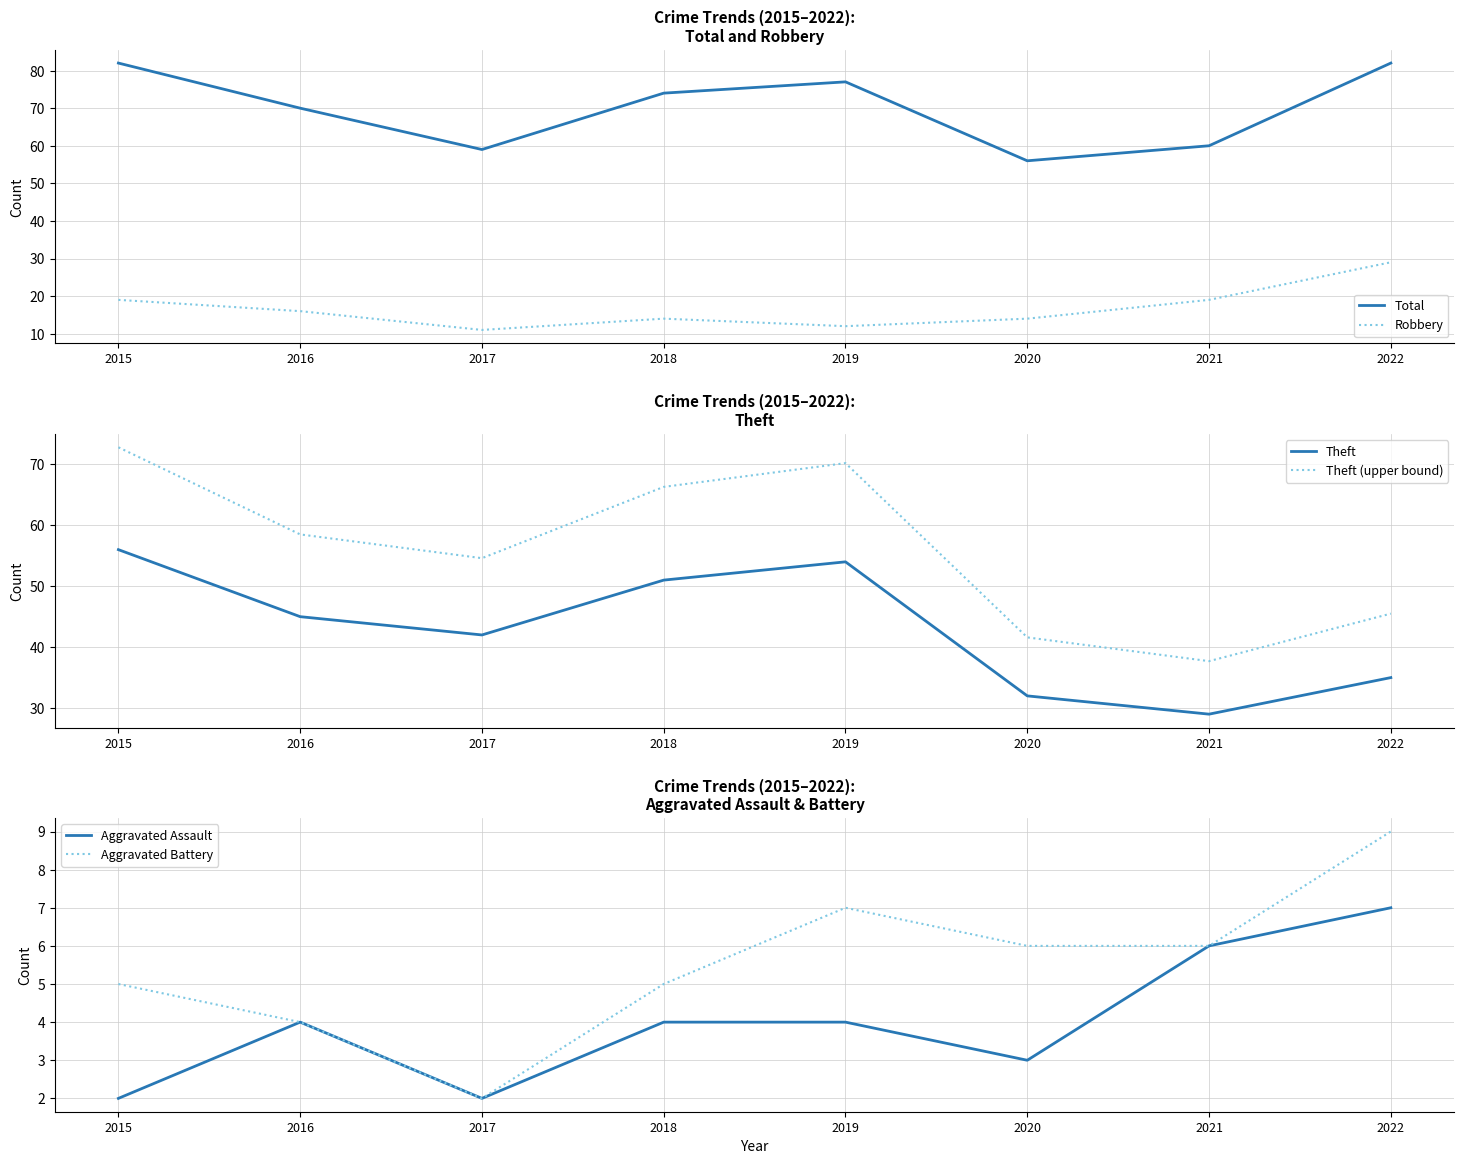

At which label is Aggravated Battery closest to 5?

2015